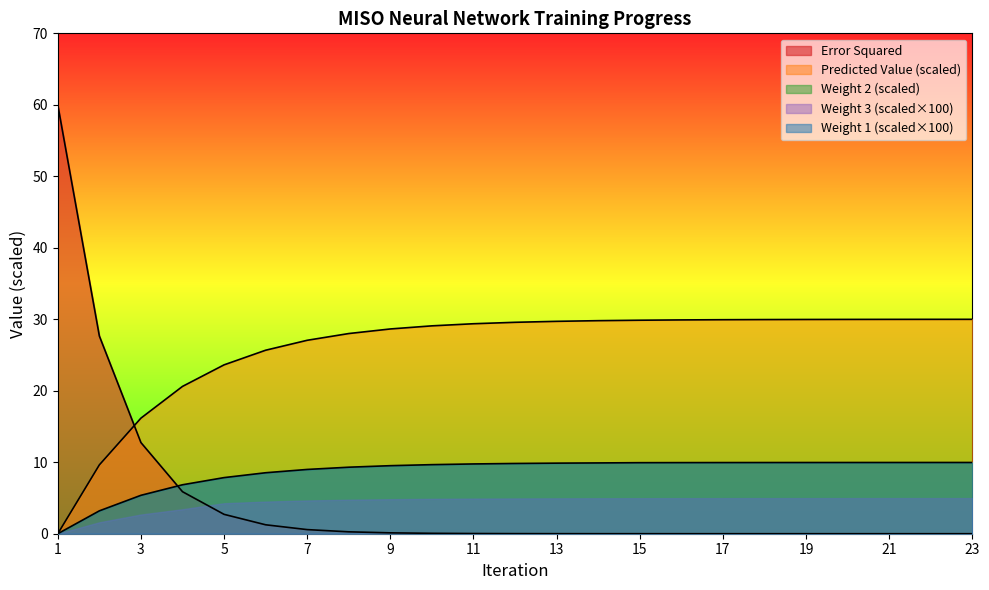

Is the value of Weight 2 at 2 greater than the value of Weight 1 at 2?

No